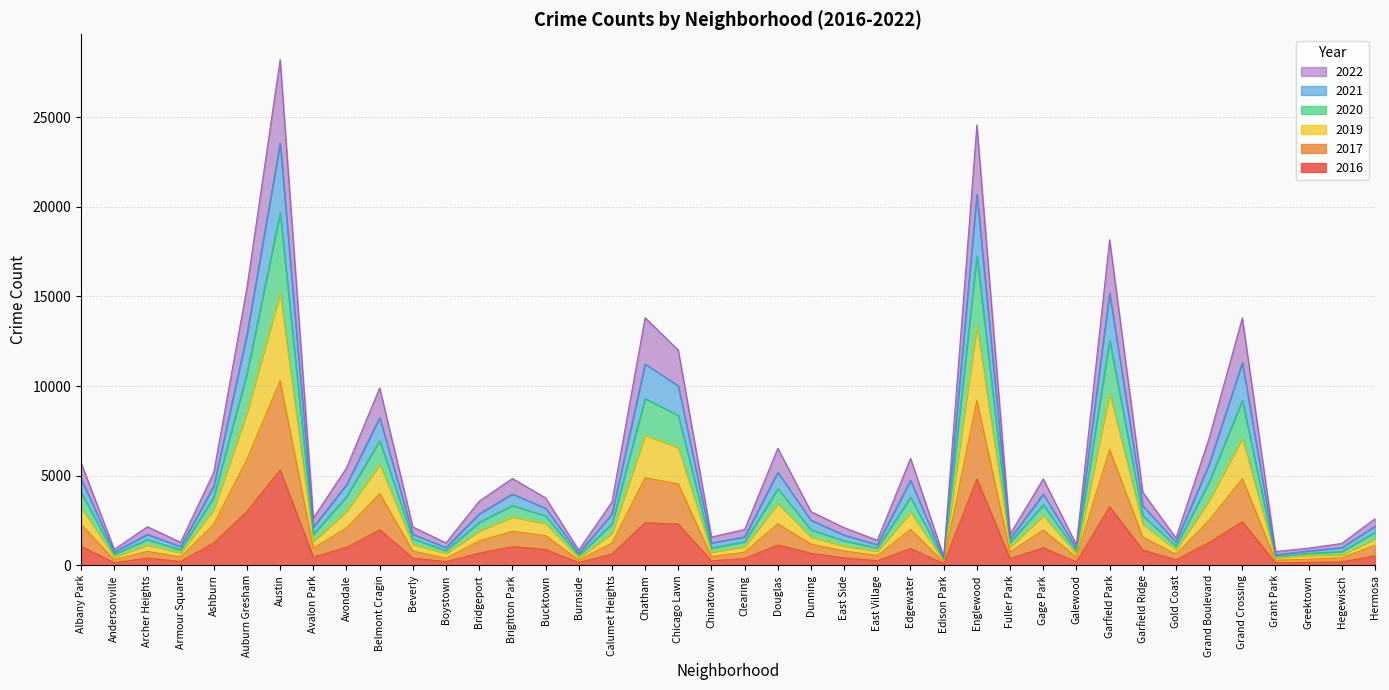

At which category does 2020 reach its first local valley?

Andersonville